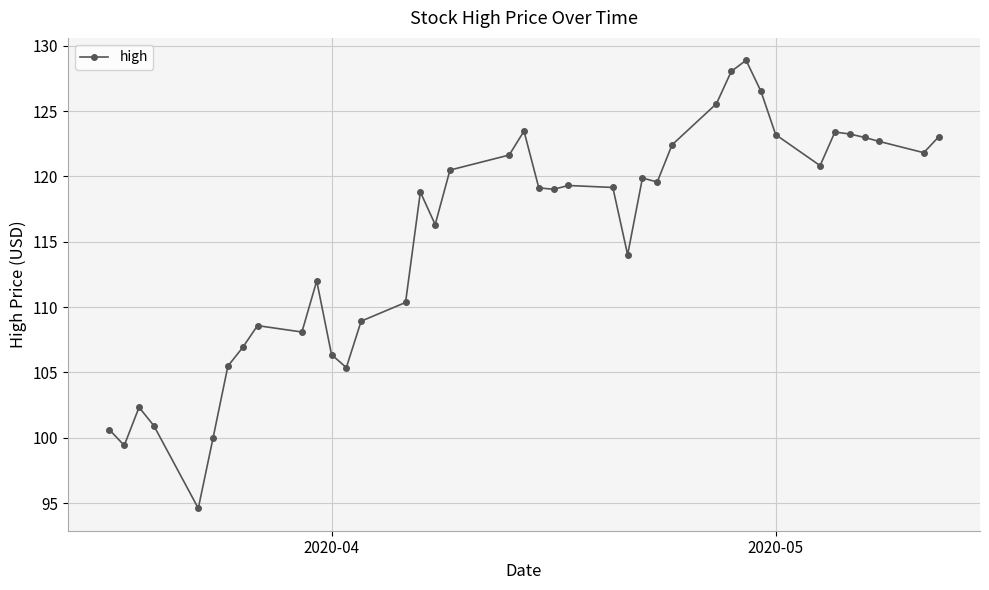

What is the sum of all values?

4613.1